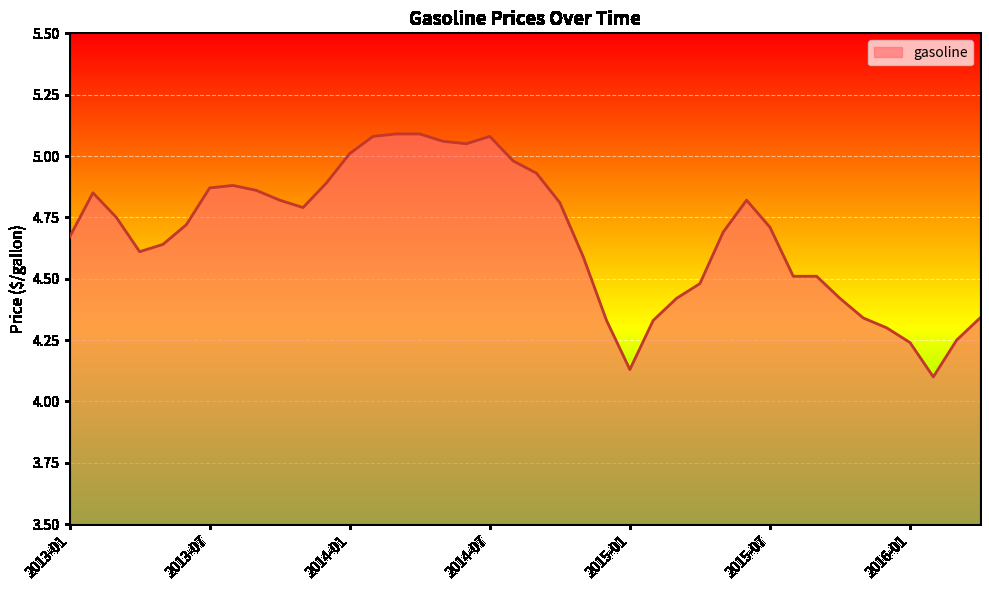

What is the difference between the maximum and minimum values?

1.0